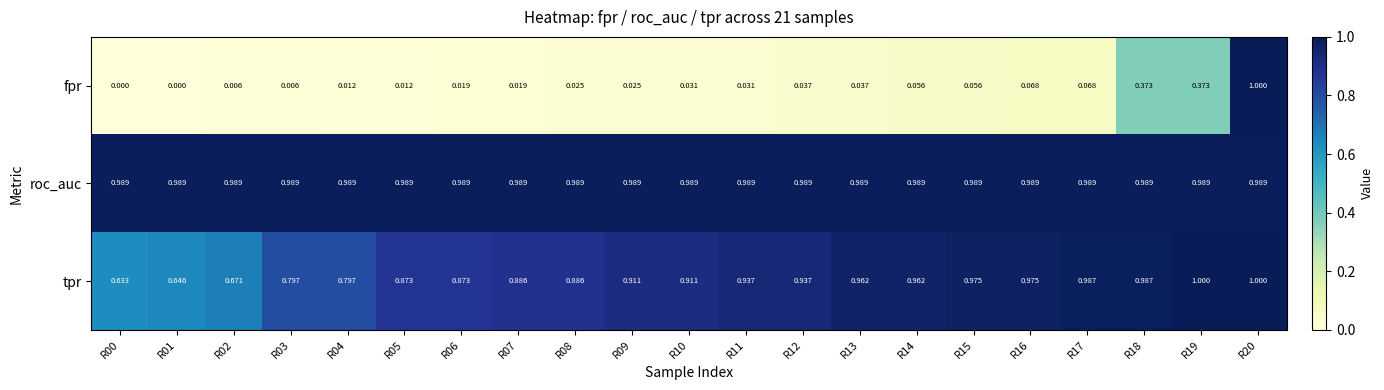

Which series has the widest spread of values?

fpr